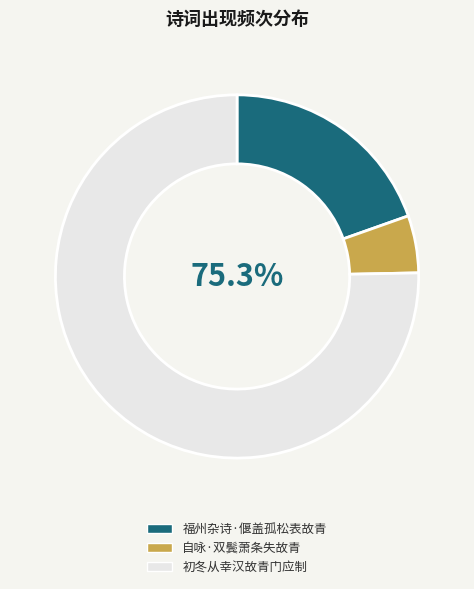

Which slice is the largest?

初冬从幸汉故青门应制